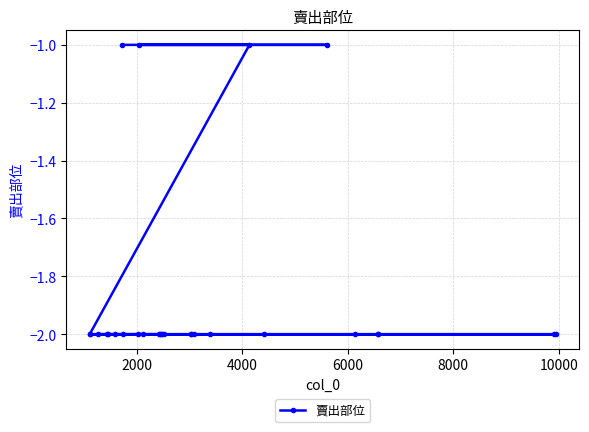

What is the value of the 8th point from the left?

-2